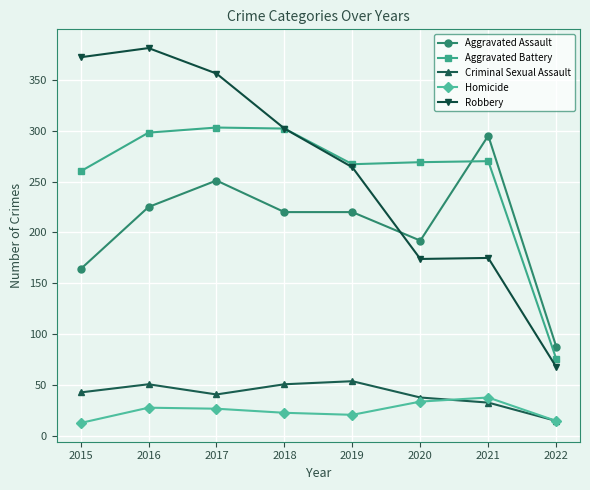

True or false: Aggravated Battery has more than 0 interior local peaks.

True